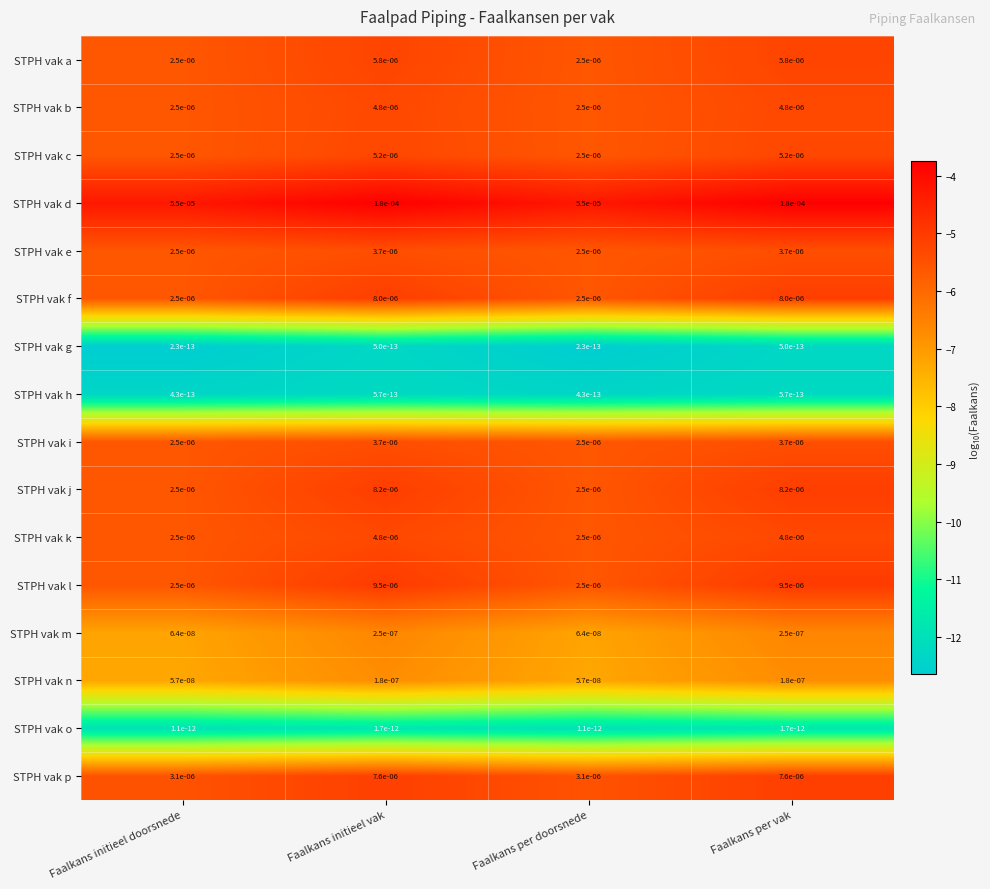

Is the value of STPH vak j at Faalkans per doorsnede greater than the value of STPH vak i at Faalkans initieel vak?

No